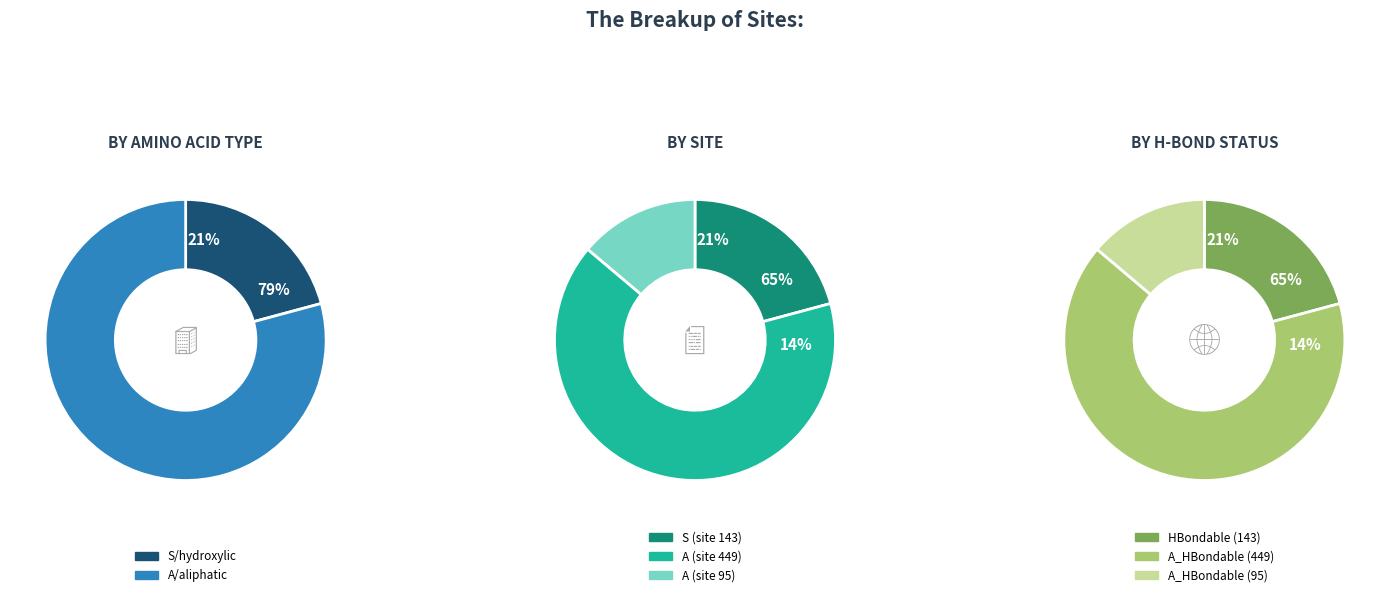

To the nearest percent, what is the difference between the A (site 449) and A (site 95) slice percentages?

52%